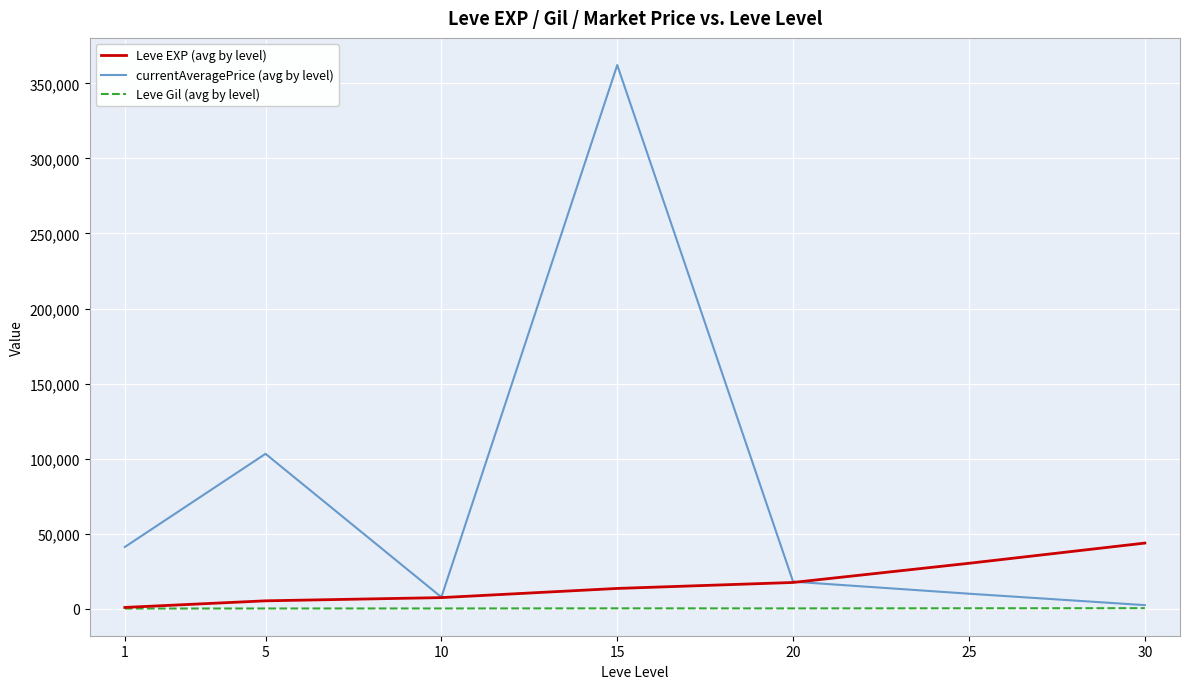

At 25, list the series in order from smallest to largest.

Leve Gil (avg by level), currentAveragePrice (avg by level), Leve EXP (avg by level)